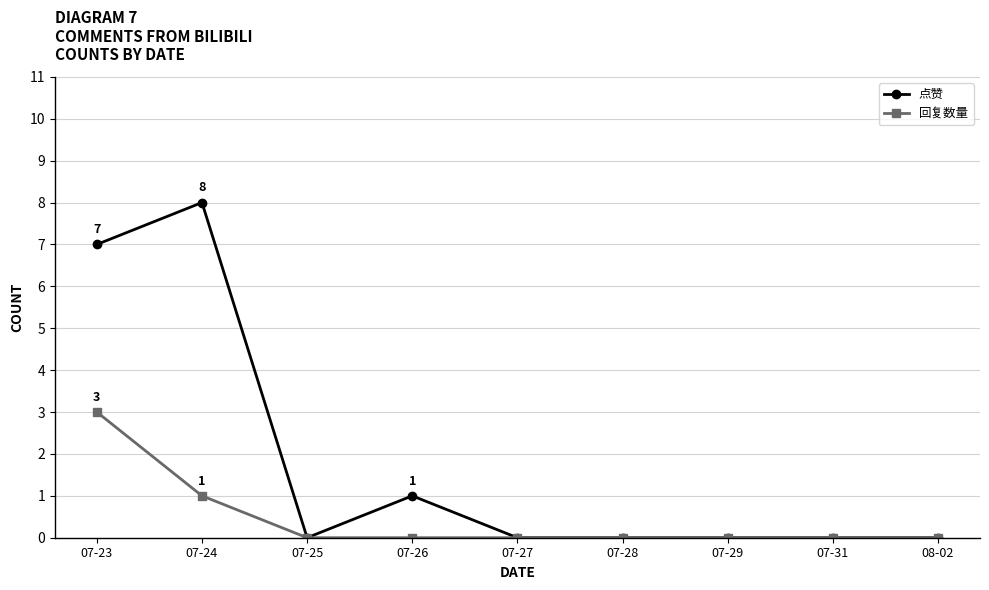

The value of 点赞 at 08-02 is 0. True or false?

True